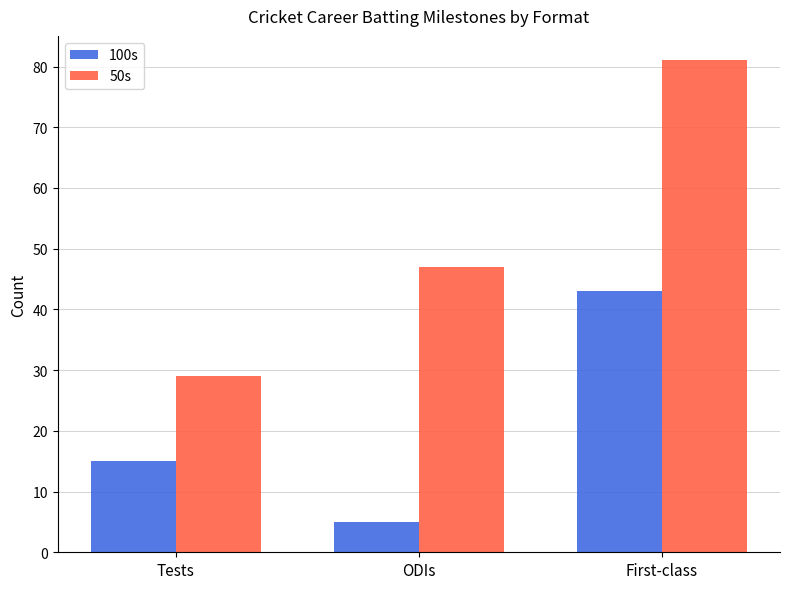

At which label is 50s closest to 55?

ODIs